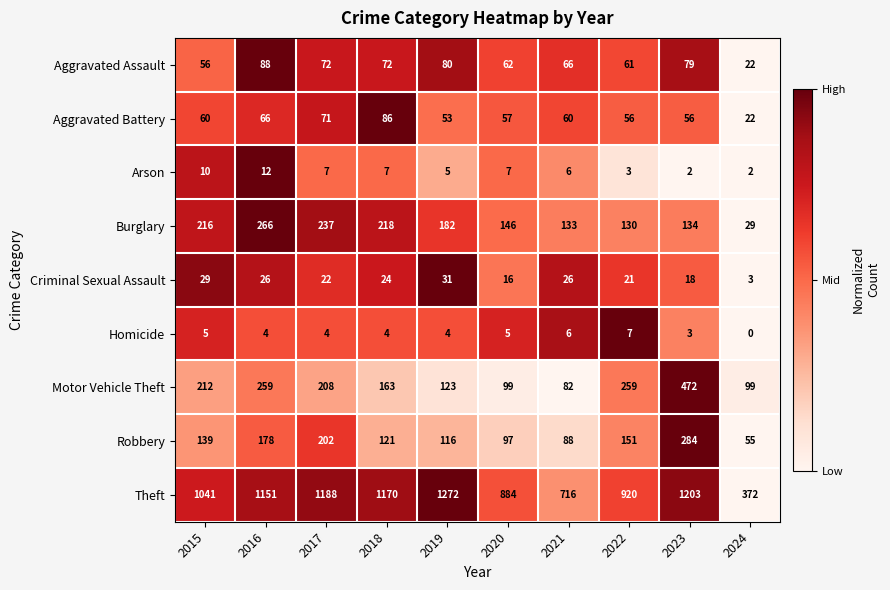

What is the maximum value shown in the chart?

1272